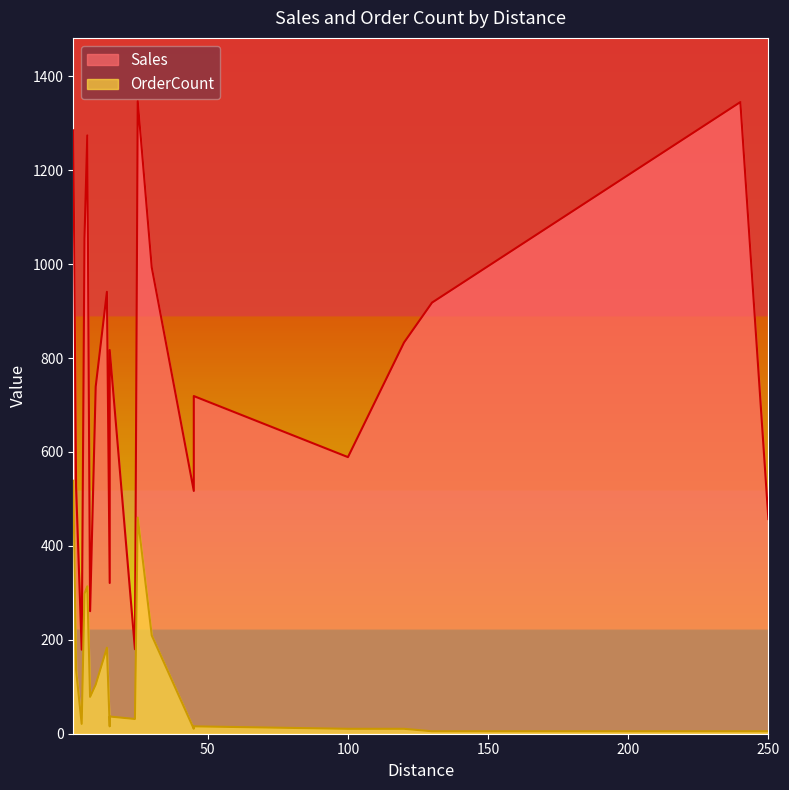

Which series changed the most between 8 and 45?

Sales